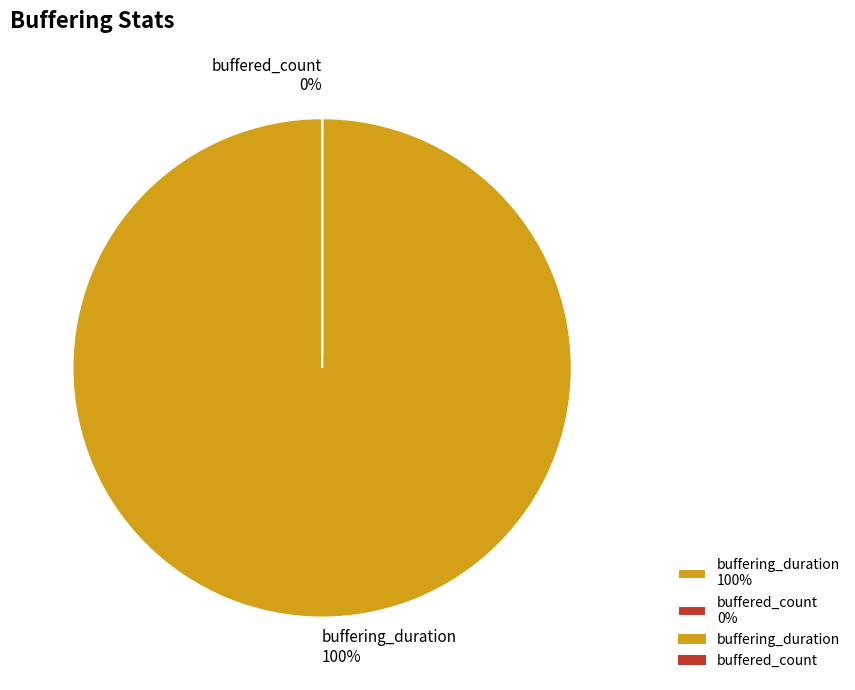

How many slices are in this pie chart?

2